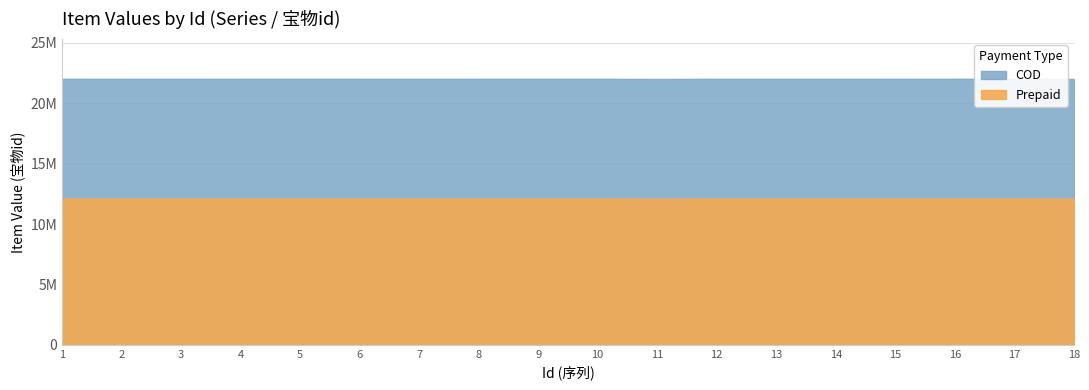

What is the ratio of the value at 10 to the value at 4?

1.0